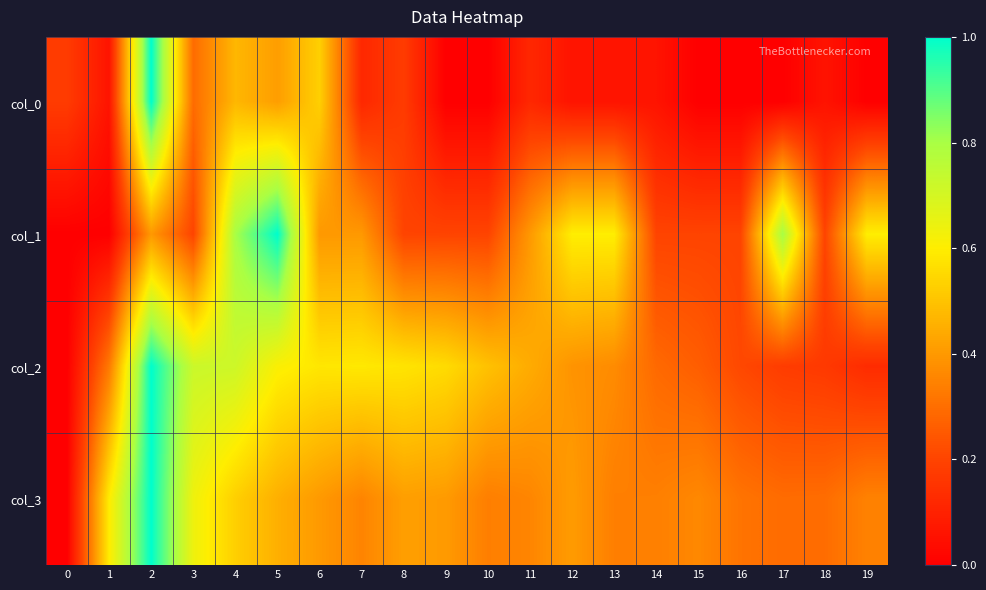

Reading left to right, extract all data points from this chart.

col_0: 0=0.2	1=0.1	2=1.0	3=0.3	4=0.5	5=0.4	6=0.5	7=0.1	8=0.2	9=0.0	10=0.0	11=0.1	12=0.1	13=0.1	14=0.1	15=0.0	16=0.0	17=0.0	18=0.1	19=0.0
col_1: 0=0.0	1=0.0	2=0.4	3=0.2	4=0.8	5=1.0	6=0.4	7=0.4	8=0.2	9=0.2	10=0.2	11=0.4	12=0.6	13=0.6	14=0.2	15=0.2	16=0.2	17=0.8	18=0.2	19=0.6
col_2: 0=0.0	1=0.3	2=1.0	3=0.7	4=0.7	5=0.6	6=0.6	7=0.6	8=0.6	9=0.6	10=0.5	11=0.4	12=0.4	13=0.4	14=0.3	15=0.3	16=0.2	17=0.2	18=0.2	19=0.1
col_3: 0=0.0	1=0.6	2=1.0	3=0.6	4=0.5	5=0.5	6=0.4	7=0.4	8=0.4	9=0.4	10=0.3	11=0.4	12=0.4	13=0.3	14=0.3	15=0.4	16=0.3	17=0.3	18=0.3	19=0.3